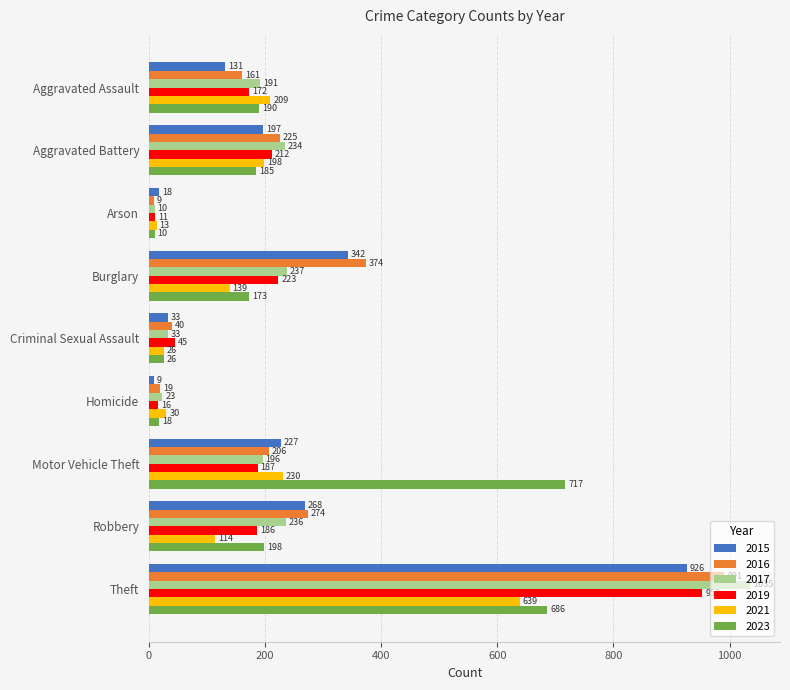

Rank the categories by 2017 value from highest to lowest.

Theft, Burglary, Robbery, Aggravated Battery, Motor Vehicle Theft, Aggravated Assault, Criminal Sexual Assault, Homicide, Arson